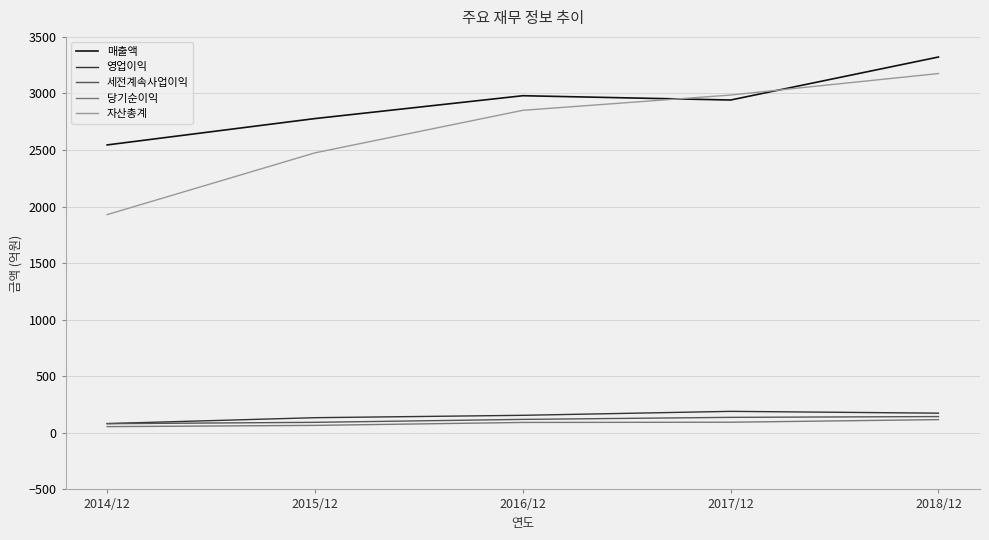

True or false: 자산총계 and 당기순이익 cross at least once.

False